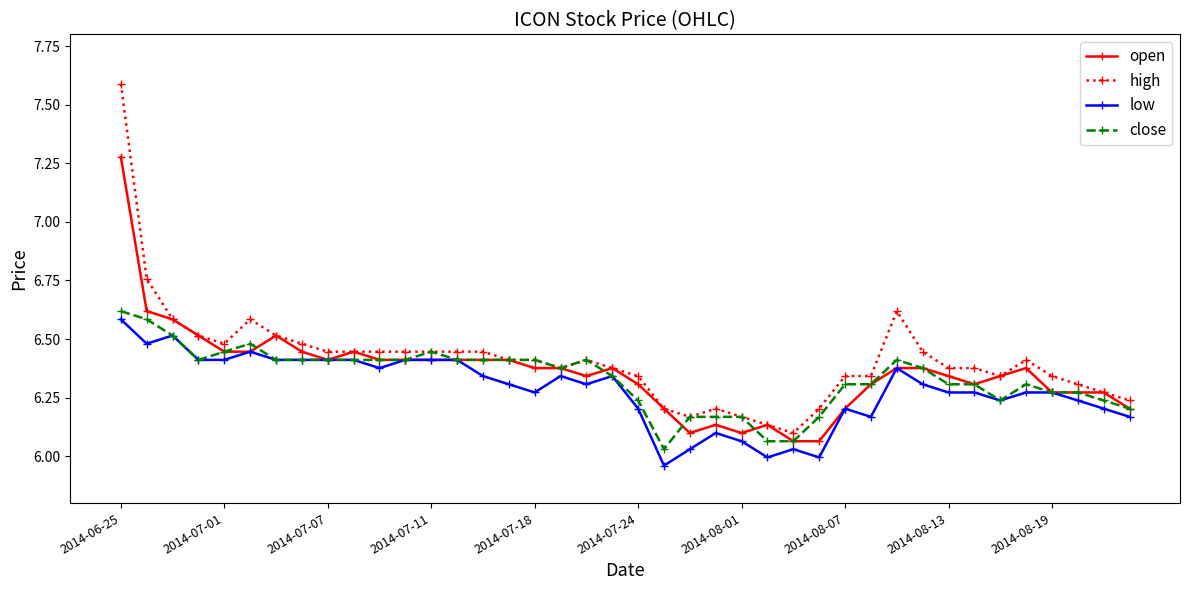

What is the greatest value displayed?

7.6